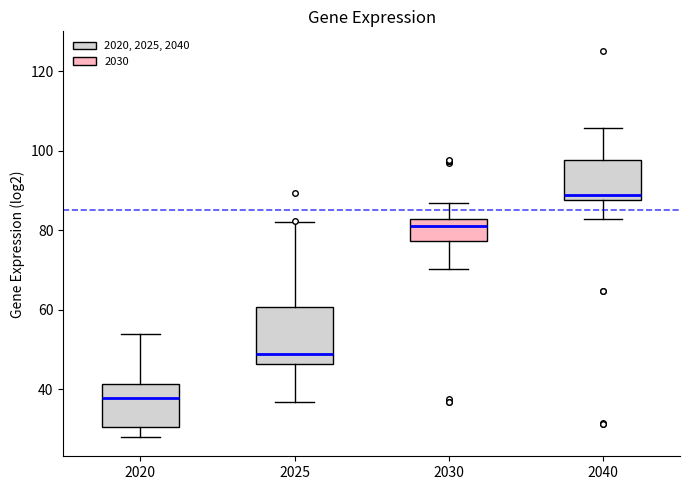

Which box's median line is the lowest?

2020